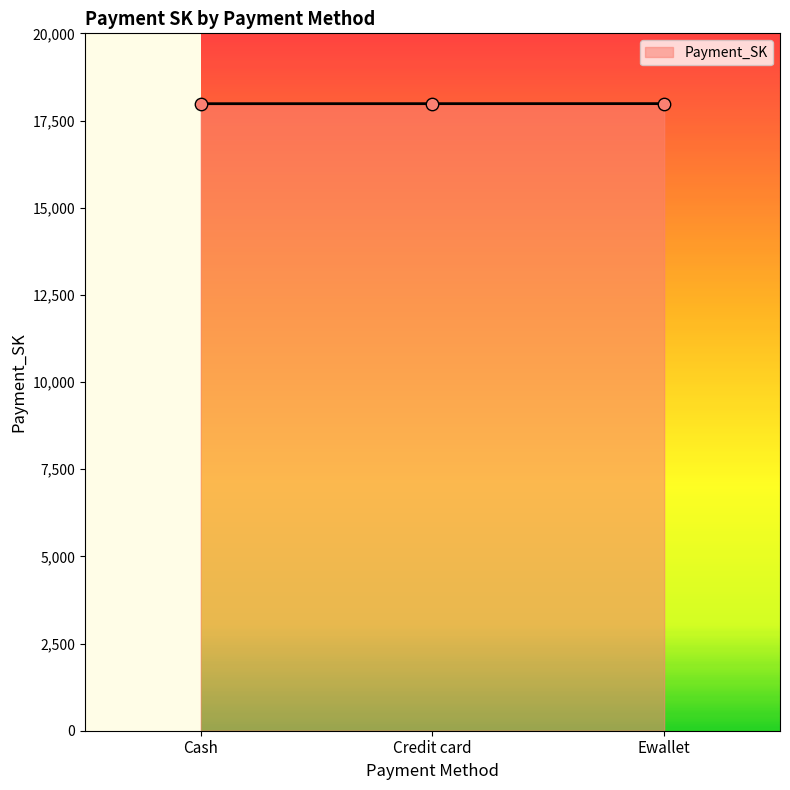

What is the ratio of the value at Ewallet to the value at Credit card?

1.0